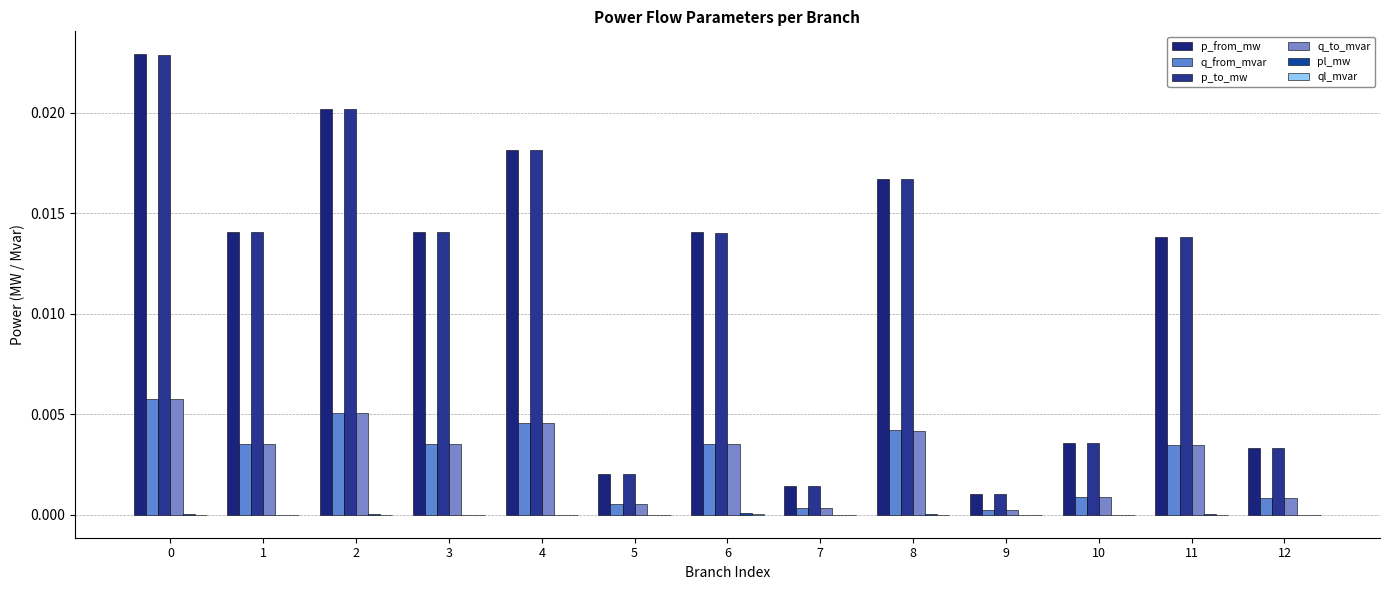

How many groups of bars are there?

13